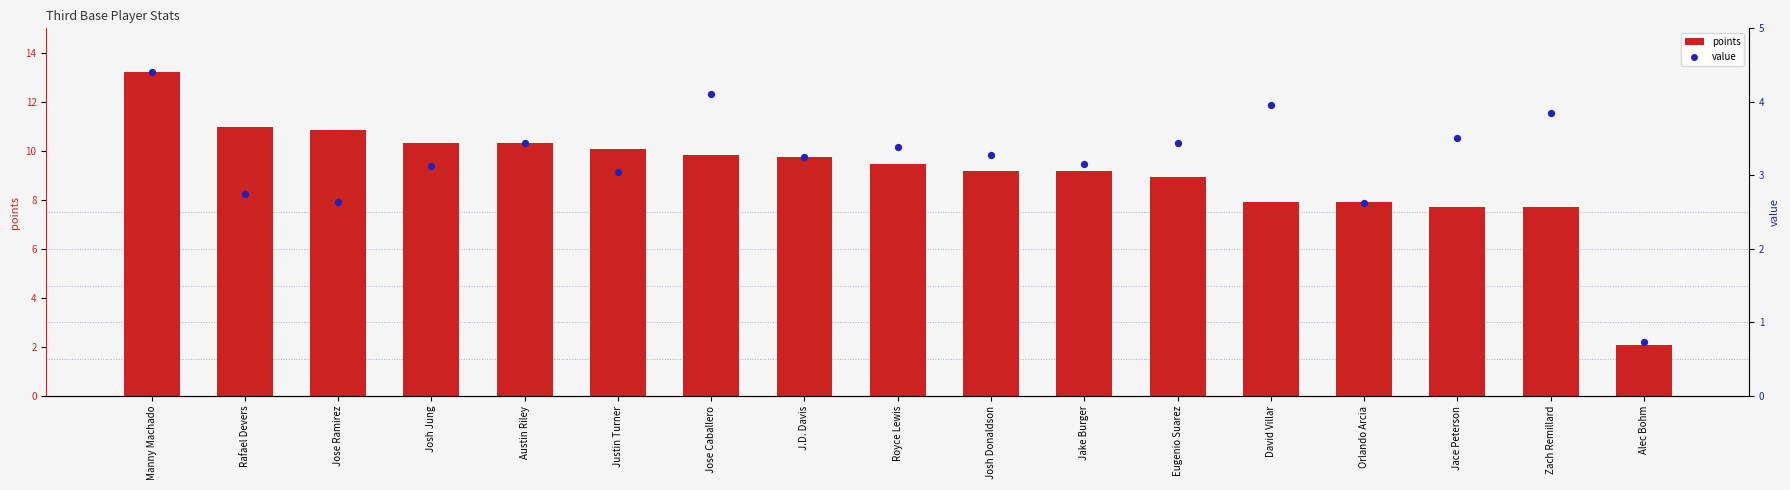

Is the value of value at Manny Machado greater than the value of points at Jace Peterson?

No